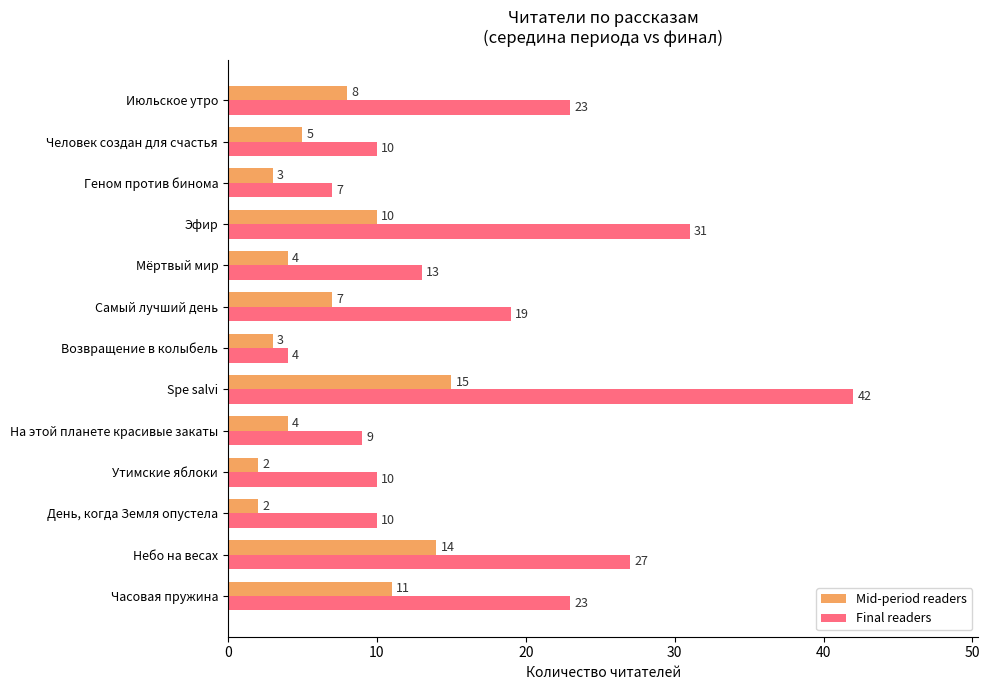

What is the total value across all series at Часовая пружина?

34